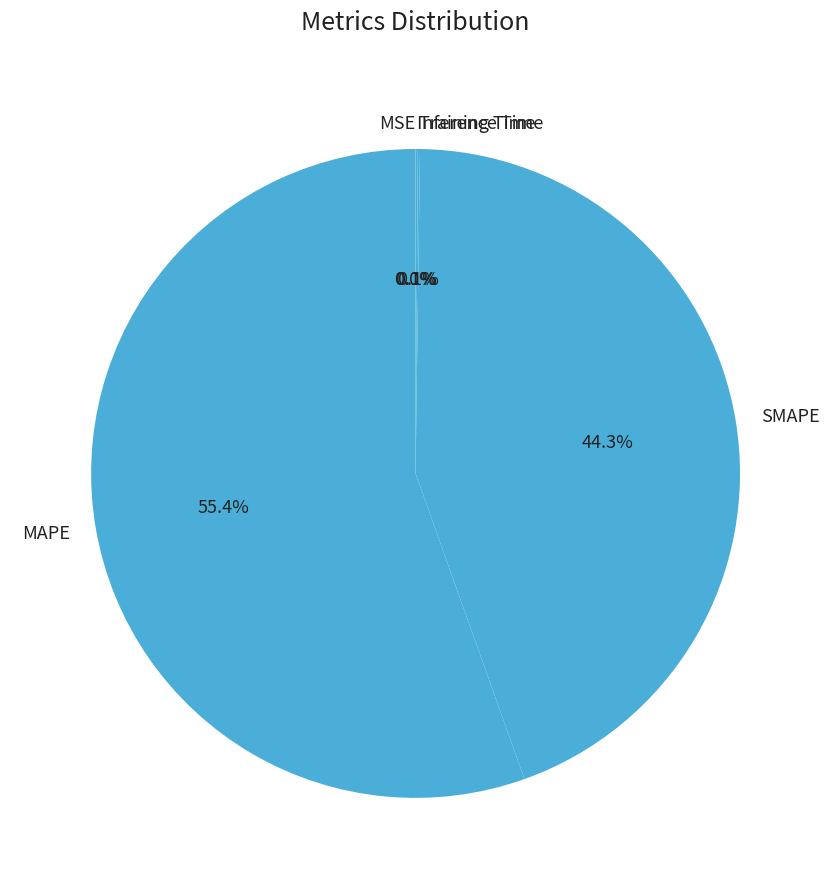

Which category accounts for the majority?

MAPE